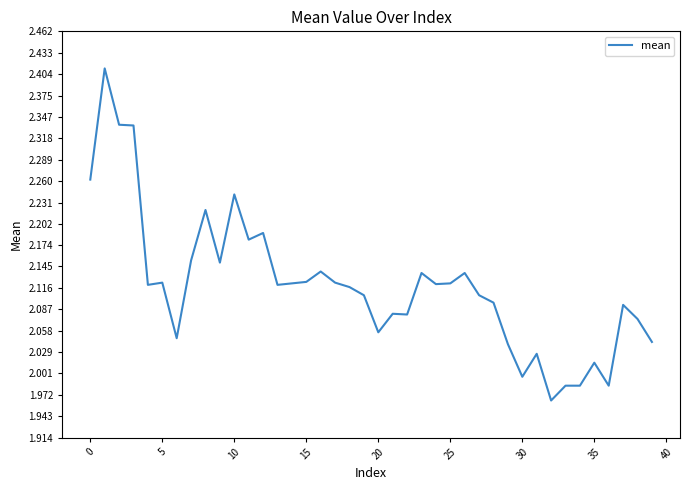

What is the difference between the maximum and minimum values?

0.4